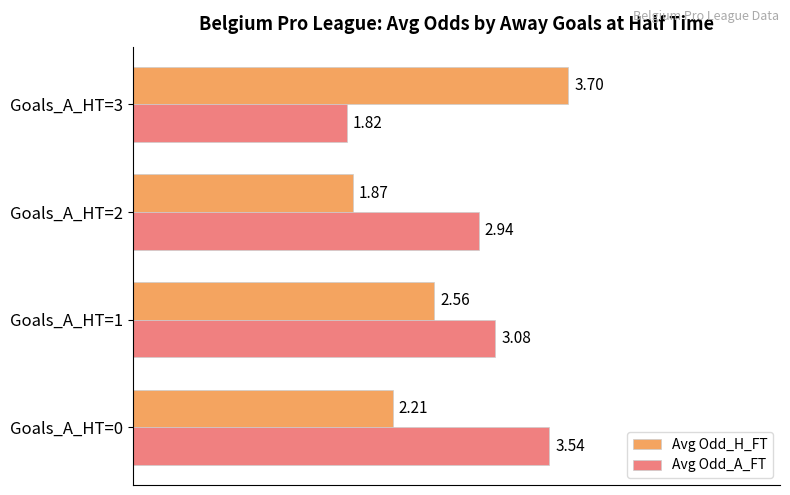

Count the number of categories in the chart.

4